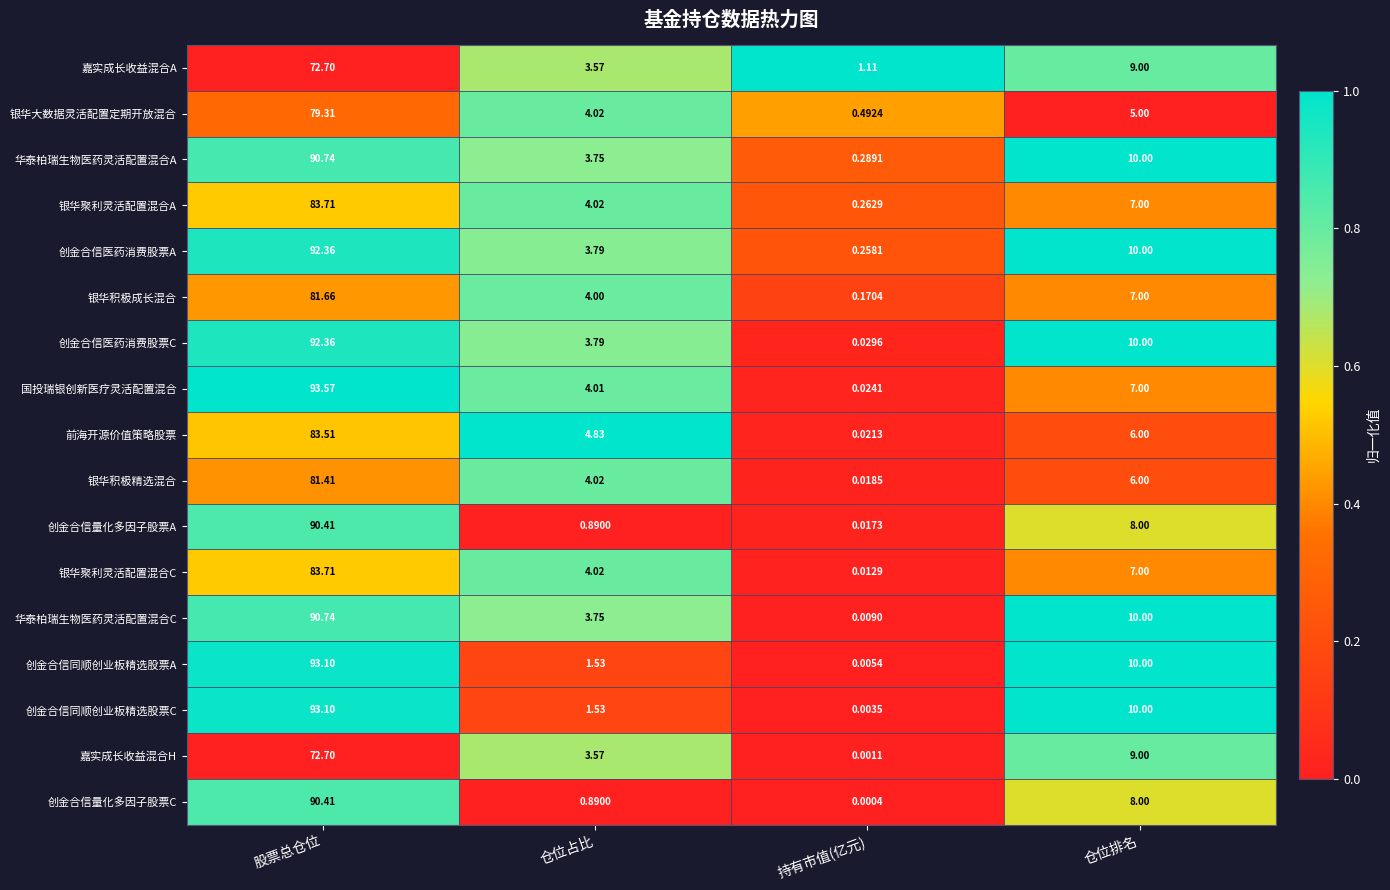

Which series has the largest range (max minus min)?

国投瑞银创新医疗灵活配置混合